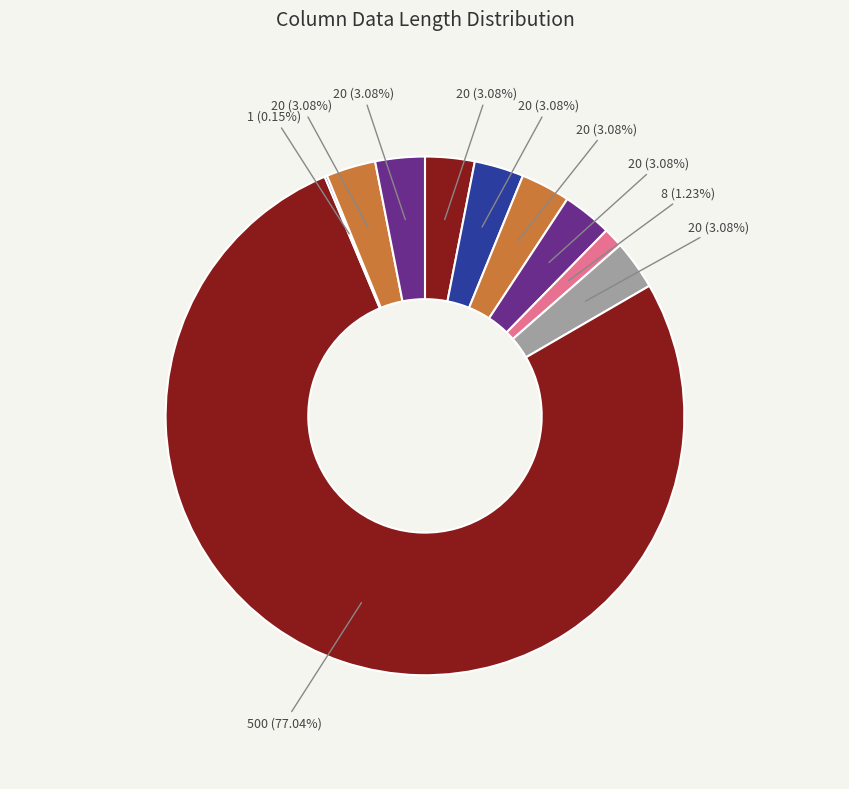

How many segments does this pie chart have?

10